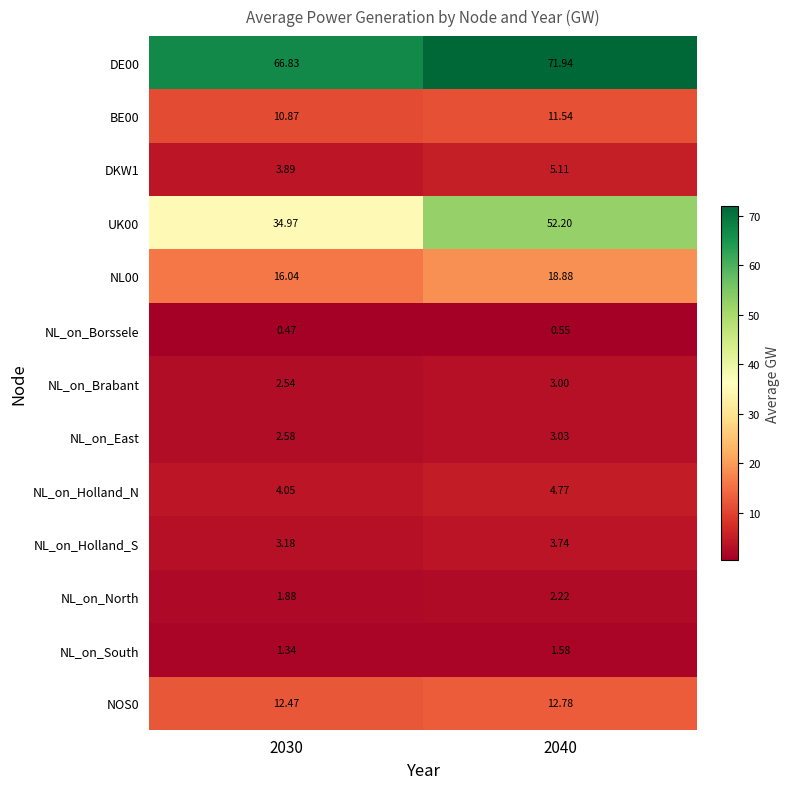

Is the value of DE00 at 2030 greater than the value of NL_on_Brabant at 2040?

Yes